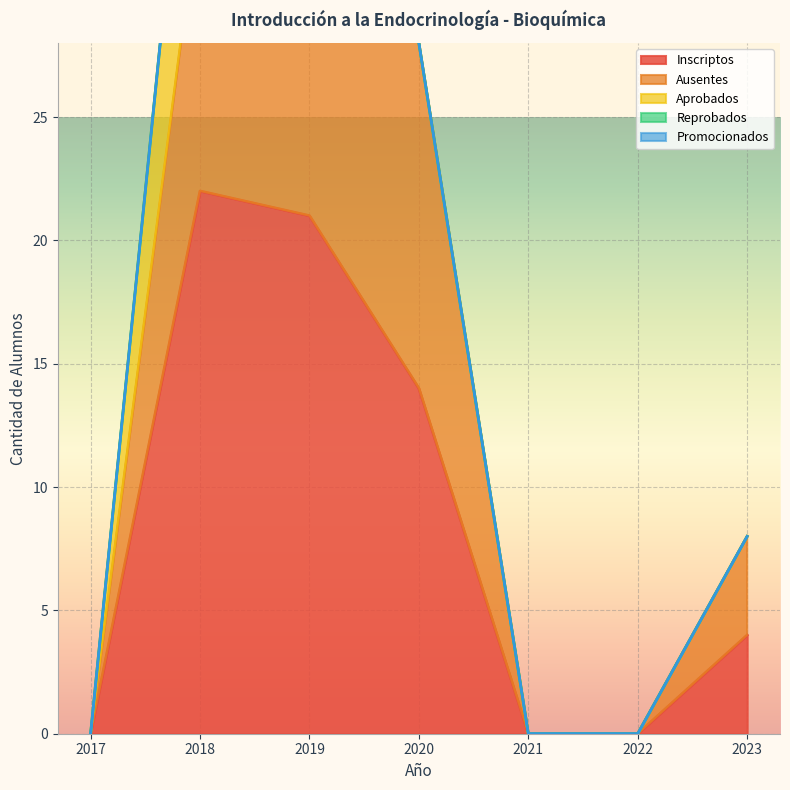

What is the average value of the Aprobados series?

3